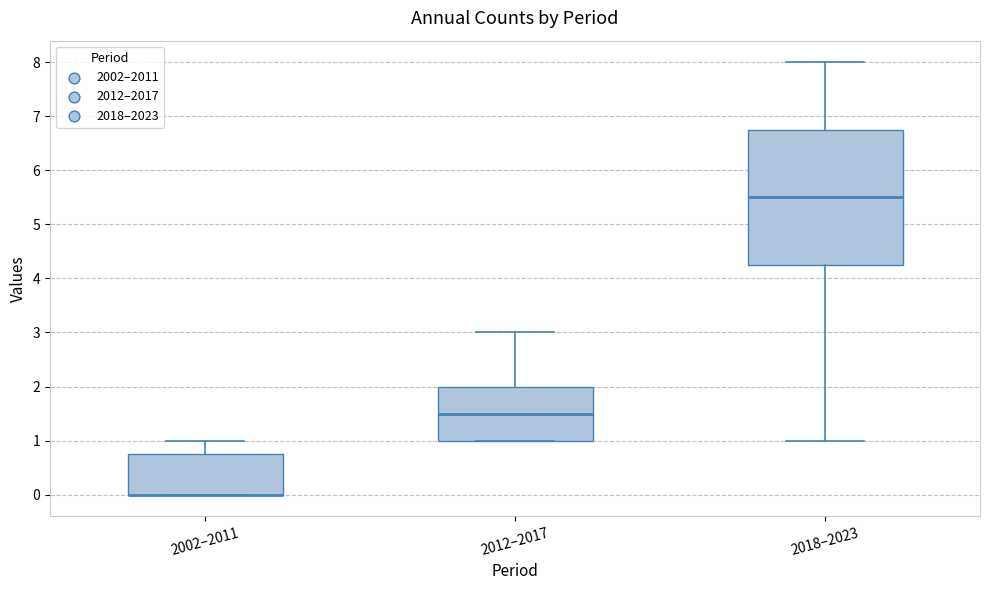

Reading left to right, transcribe this box plot: for each box, give where its median line is, the range the box spans, and where its two whiskers end, as read against the y-axis. The values are not printed on the chart, so give them approximately, as read against the axis.

2002–2011: median 0.0 (drawn on the box's lower edge), box 0.0 to 0.8, whiskers 0.0 to 1.0
2012–2017: median 1.5, box 1.0 to 2.0, whiskers 1.0 to 3.0
2018–2023: median 5.5, box 4.3 to 6.8, whiskers 1.0 to 8.0